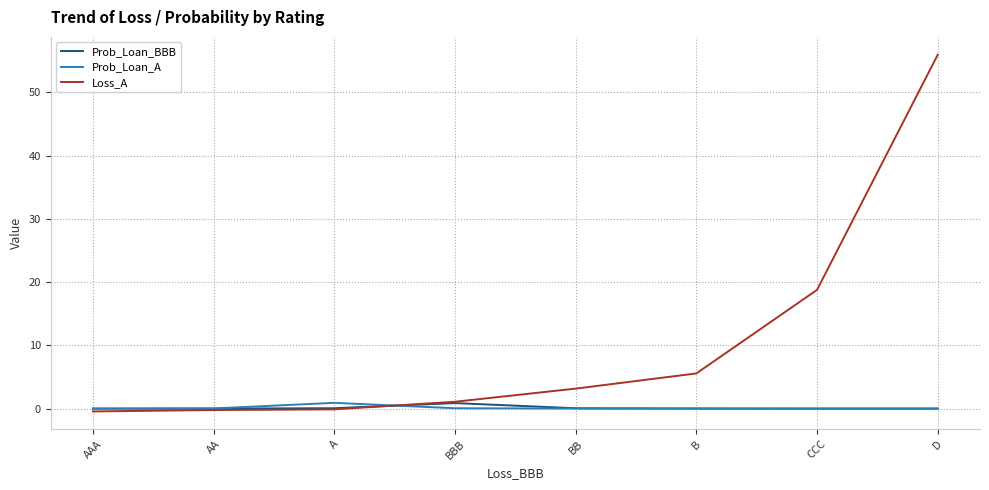

What is the greatest value displayed?

56.0